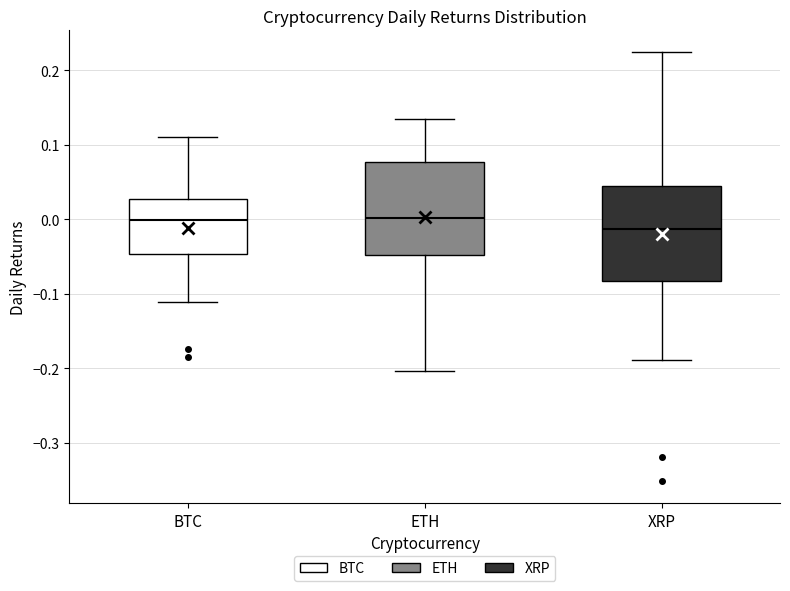

Reading left to right, transcribe this box plot: for each box, give where its median line is, the range the box spans, and where its two whiskers end, as read against the y-axis. The values are not printed on the chart, so give them approximately, as read against the axis.

BTC: median 0.00, box -0.05 to 0.03, whiskers -0.11 to 0.11
ETH: median 0.00, box -0.05 to 0.08, whiskers -0.20 to 0.14
XRP: median -0.01, box -0.08 to 0.04, whiskers -0.19 to 0.22